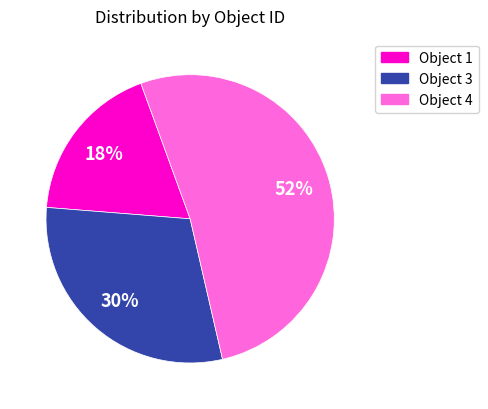

Does any single category account for the majority?

Yes